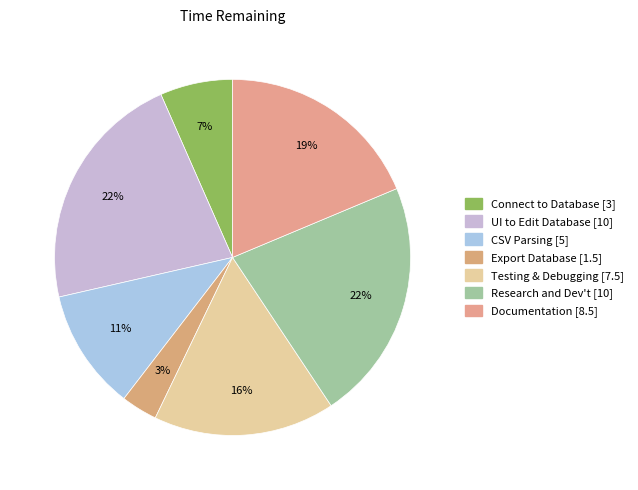

True or false: Connect to Database accounts for 12% of the total.

False